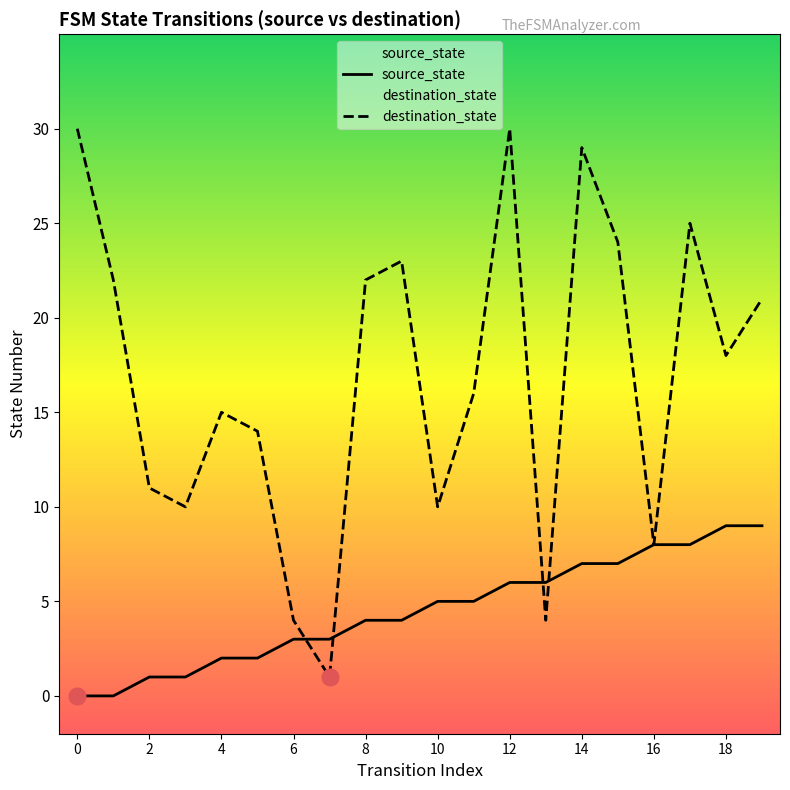

Does the chart display data point markers on the line(s)?

No